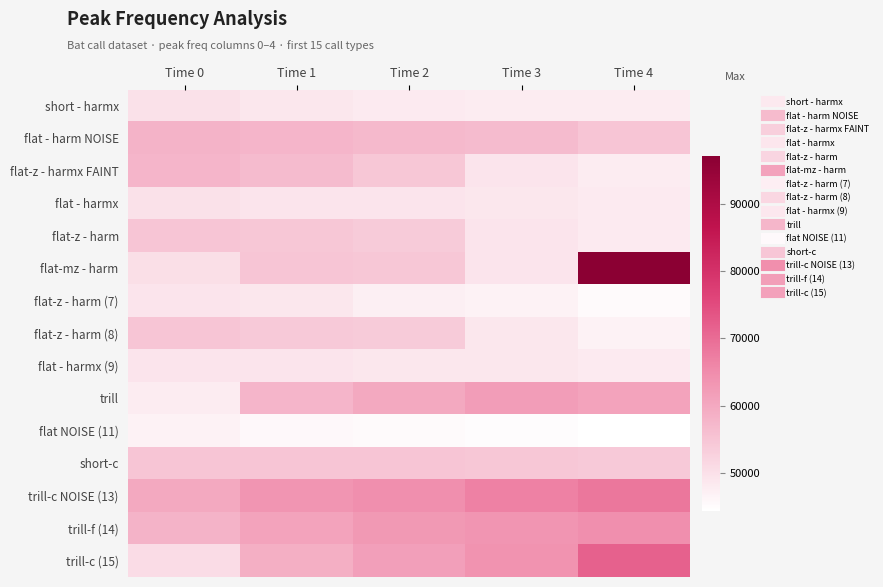

Which series changed the most between Time 0 and Time 1?

trill